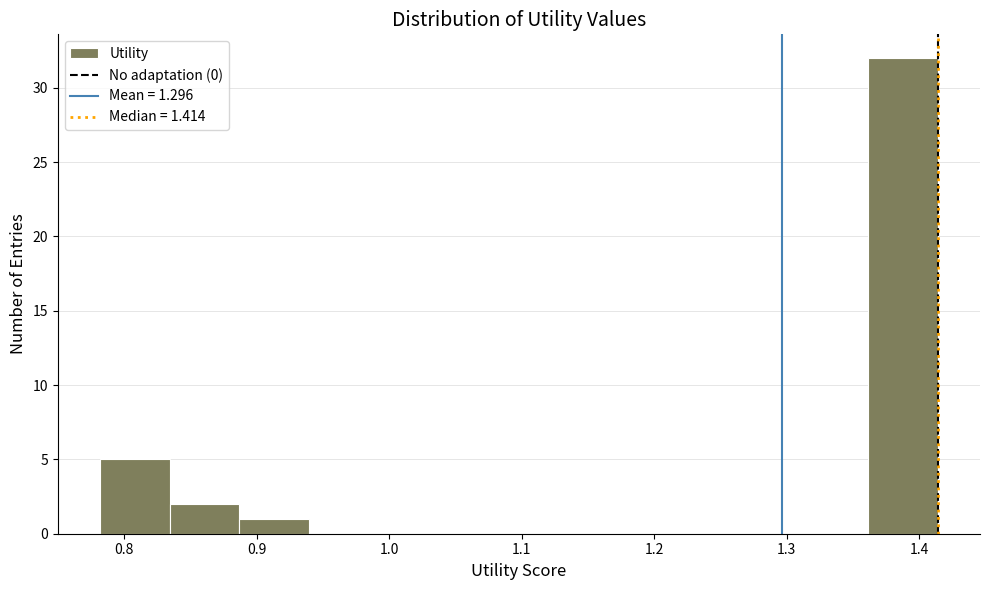

Reading left to right, transcribe this chart: for each bar, give the range it covers on the x-axis and its height. Neither the bar edges nor the heights are printed on the chart, so give them approximately, as read against the axes.

0.78 to 0.83: 5
0.83 to 0.89: 2
0.89 to 0.94: 1
0.94 to 0.99: 0
0.99 to 1.05: 0
1.05 to 1.10: 0
1.10 to 1.15: 0
1.15 to 1.20: 0
1.20 to 1.26: 0
1.26 to 1.31: 0
1.31 to 1.36: 0
1.36 to 1.41: 32